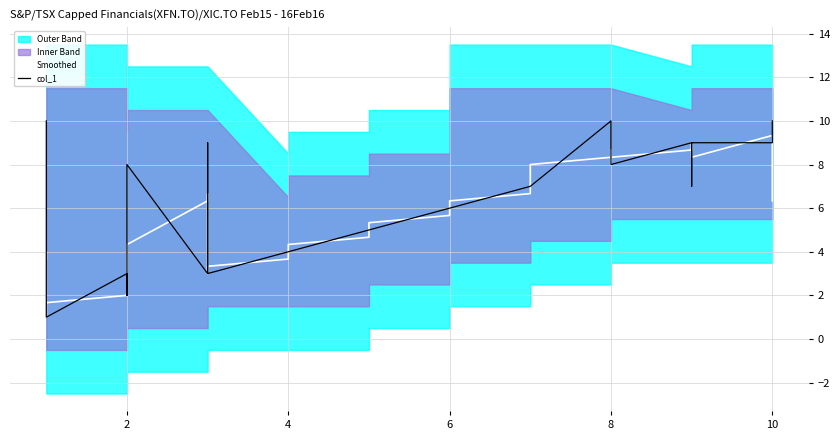

List the series in order of their overall mean, highest first.

col_1, Smoothed